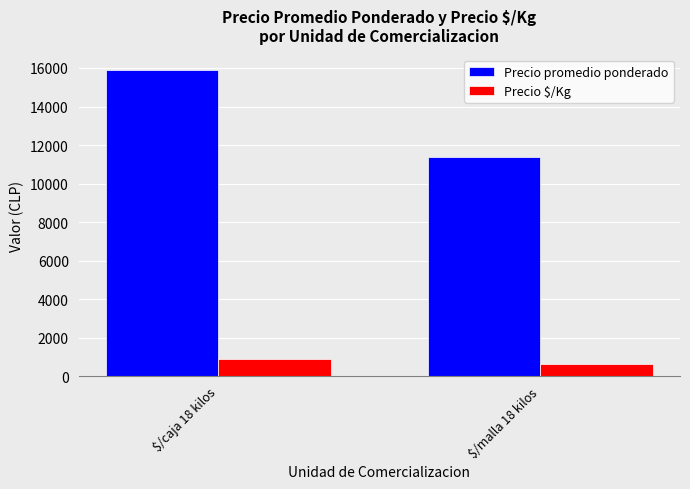

Does the chart contain stacked bars?

No